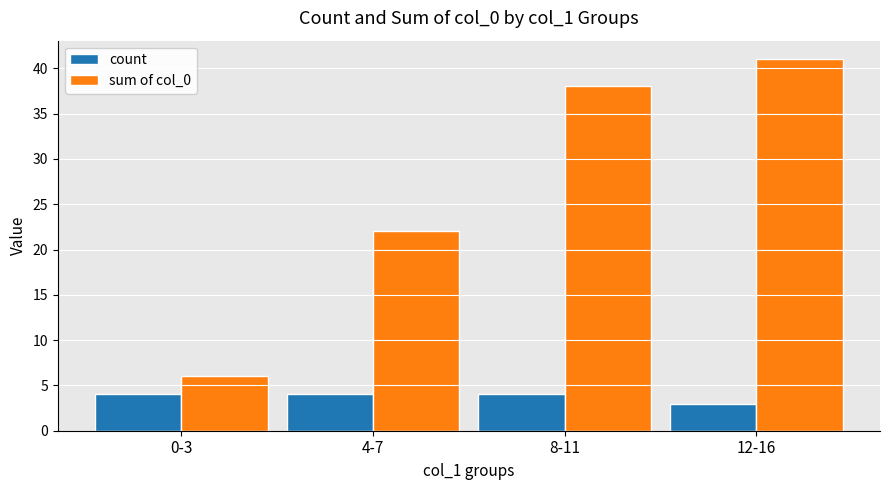

Is the value of count at 4-7 greater than the value of sum of col_0 at 0-3?

No